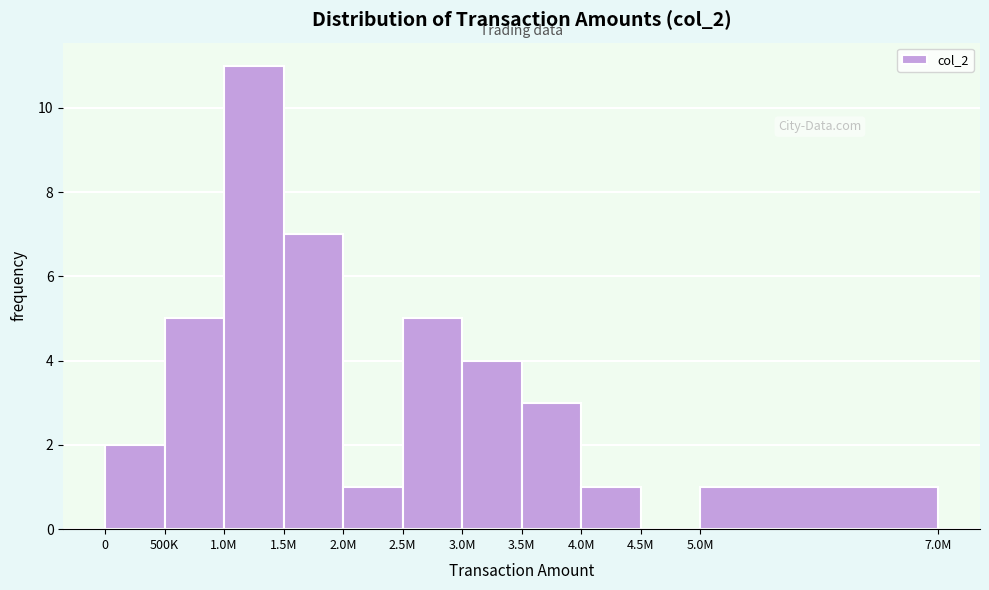

Reading right to left, transcribe all the data shown in this chart.

5.0M=1	4.5M=0	4.0M=1	3.5M=3	3.0M=4	2.5M=5	2.0M=1	1.5M=7	1.0M=11	500K=5	0=2